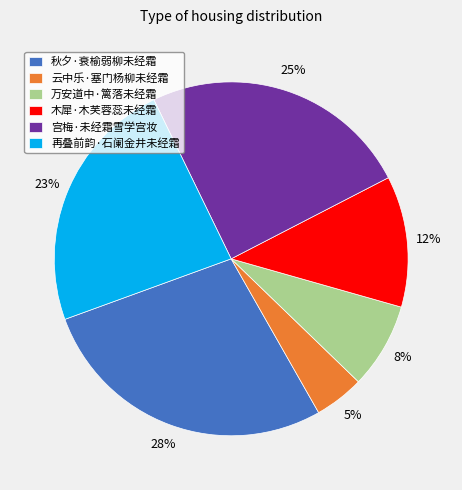

Is the sum of 万安道中·篱落未经霜 and 秋夕·衰榆弱柳未经霜 greater than half?

No